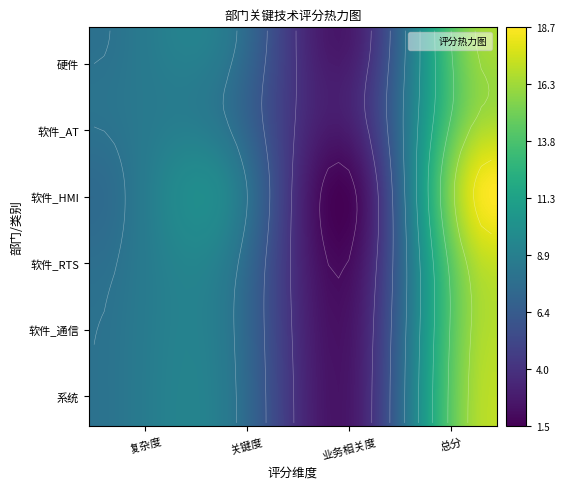

True or false: 硬件 has a value of -5 at 系统.

False